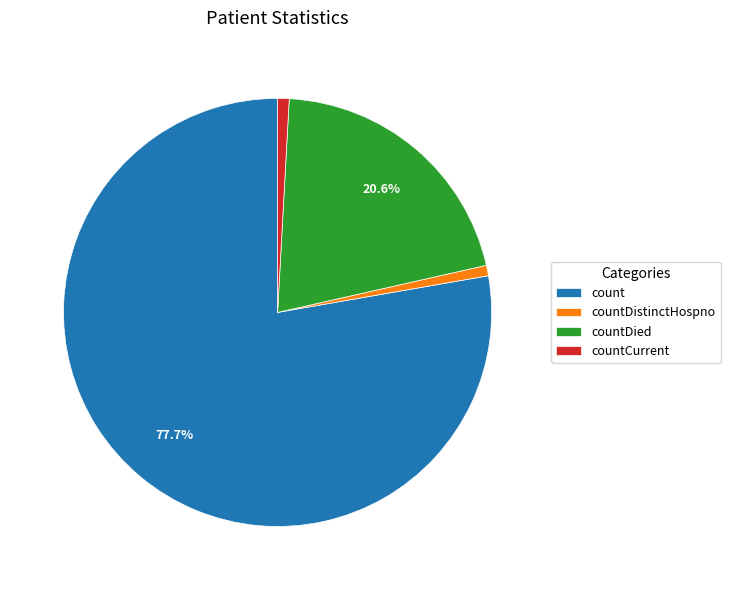

Which category accounts for the majority?

count